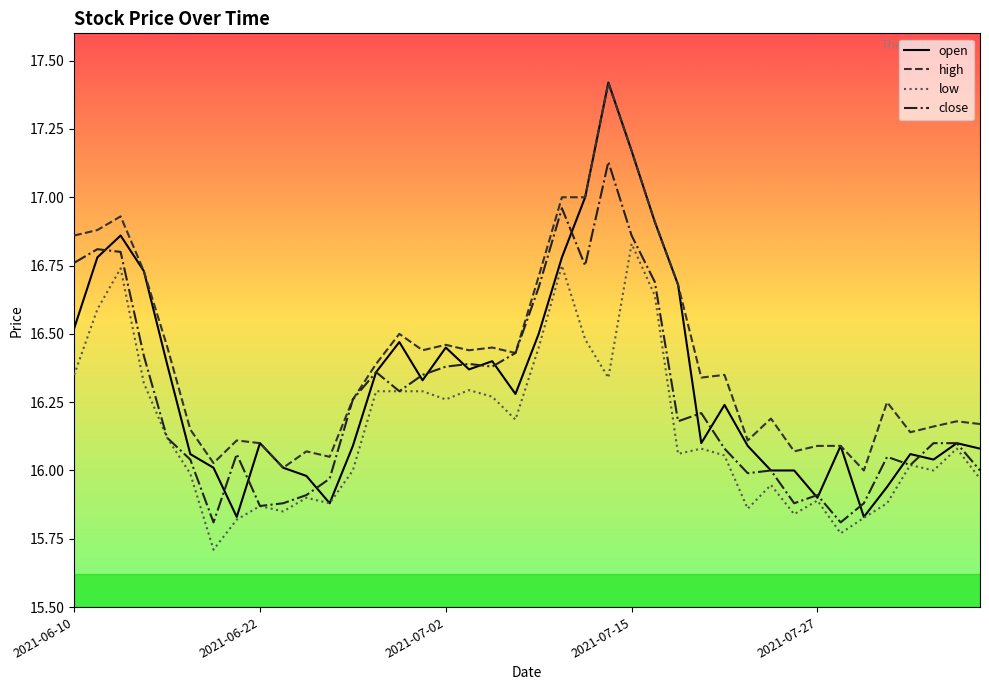

True or false: low and high cross at least once.

False